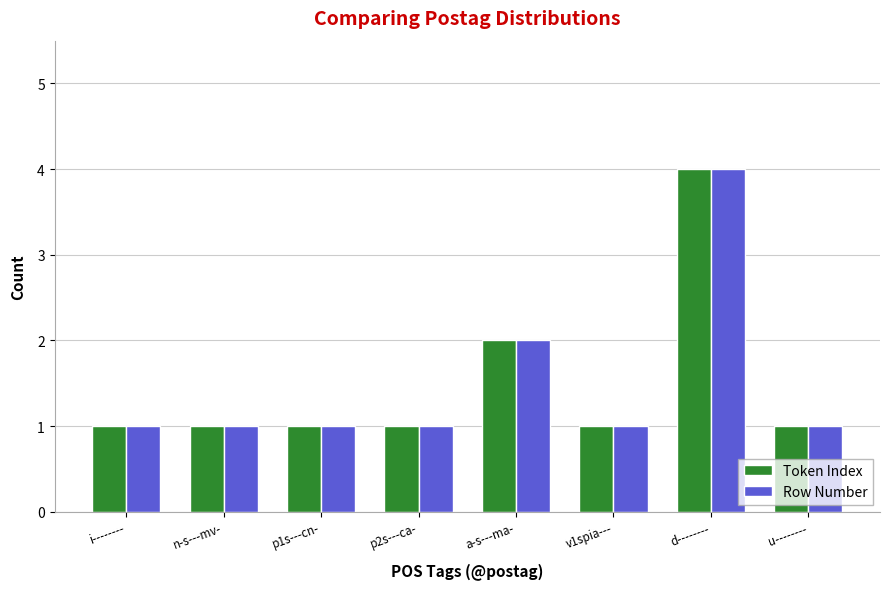

How many data points does each series have?

8